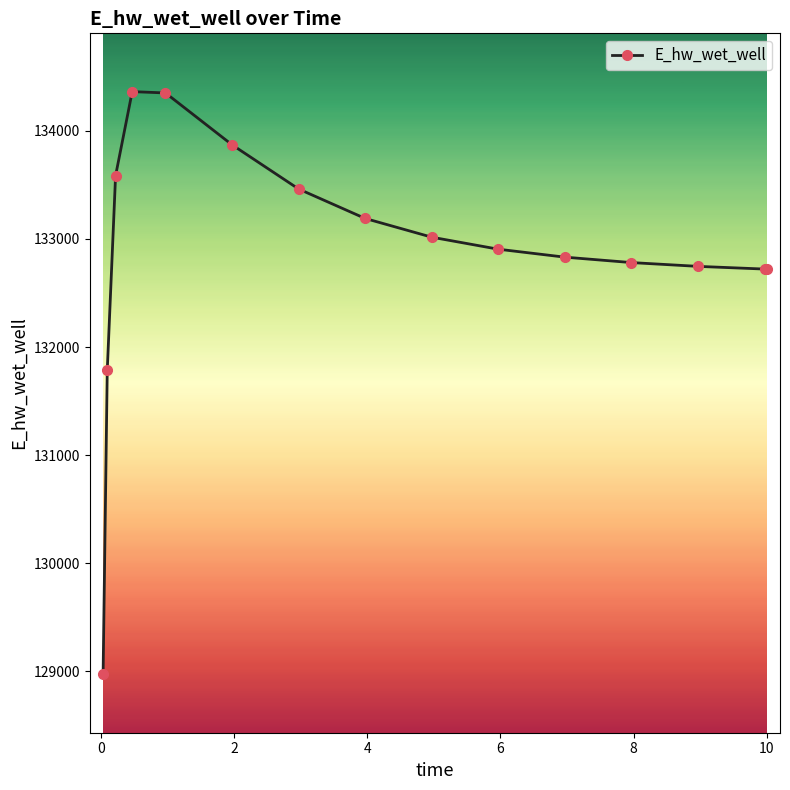

What is the value of the 4th point from the left?

134362.2